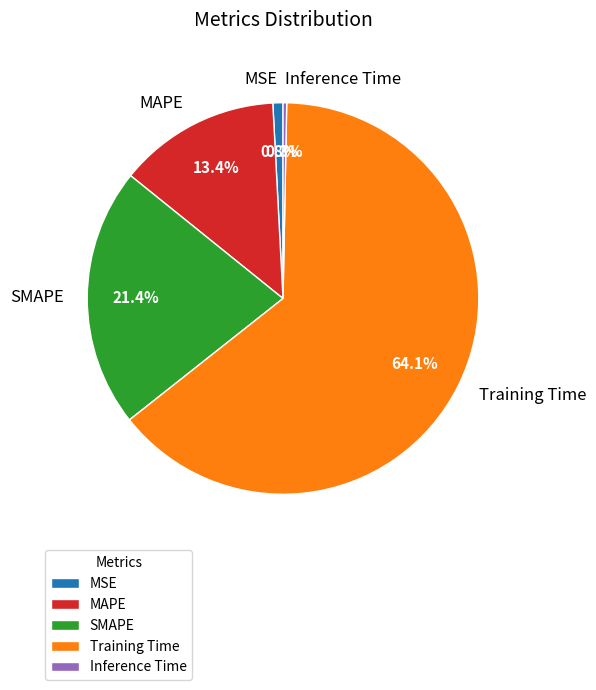

What is the smallest slice in the pie chart?

Inference Time